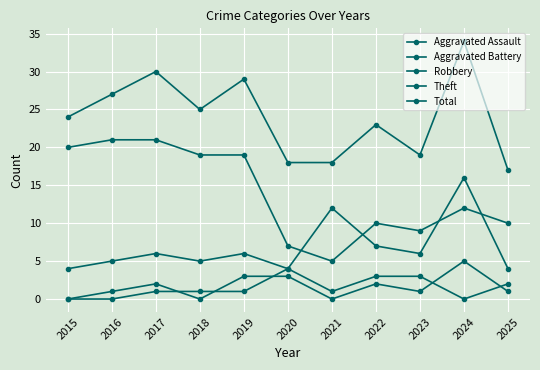

The value of Theft at 2020 is 2. True or false?

False